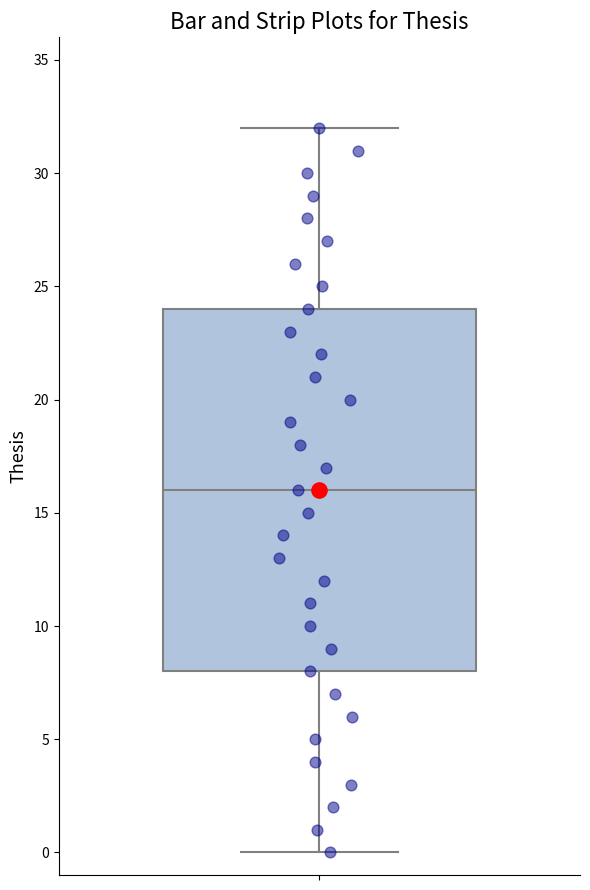

Where does the median line of the box sit on the y-axis? The values are not printed on the chart, so give them approximately, as read against the axis.

16